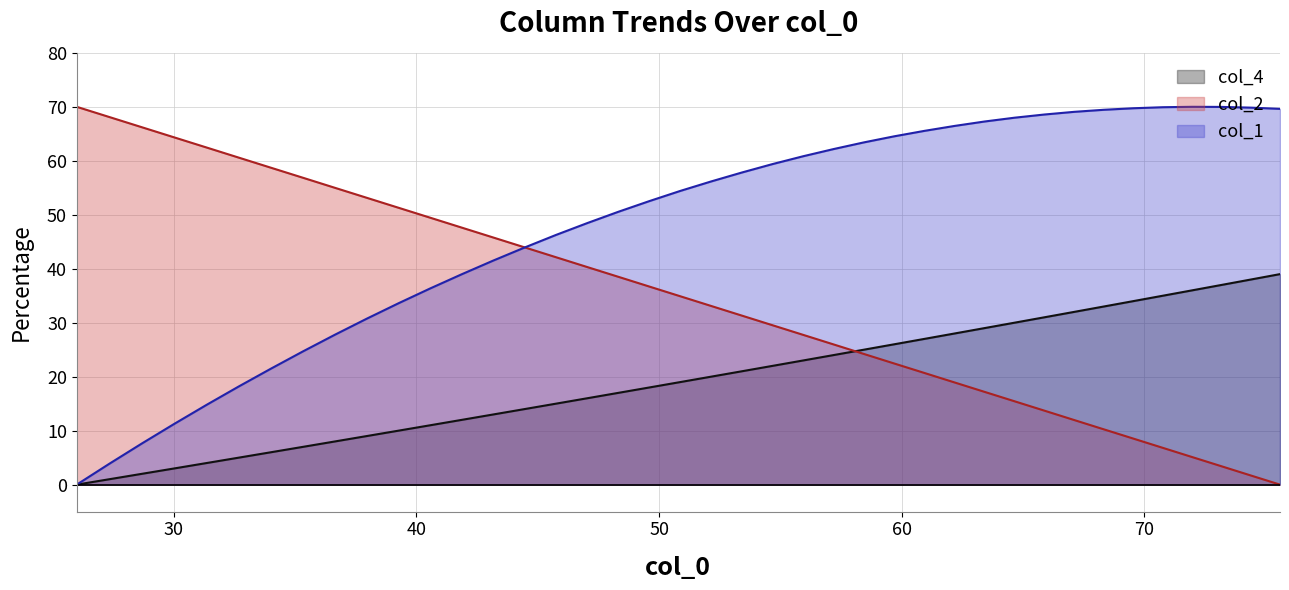

What is the greatest value displayed?

70.0